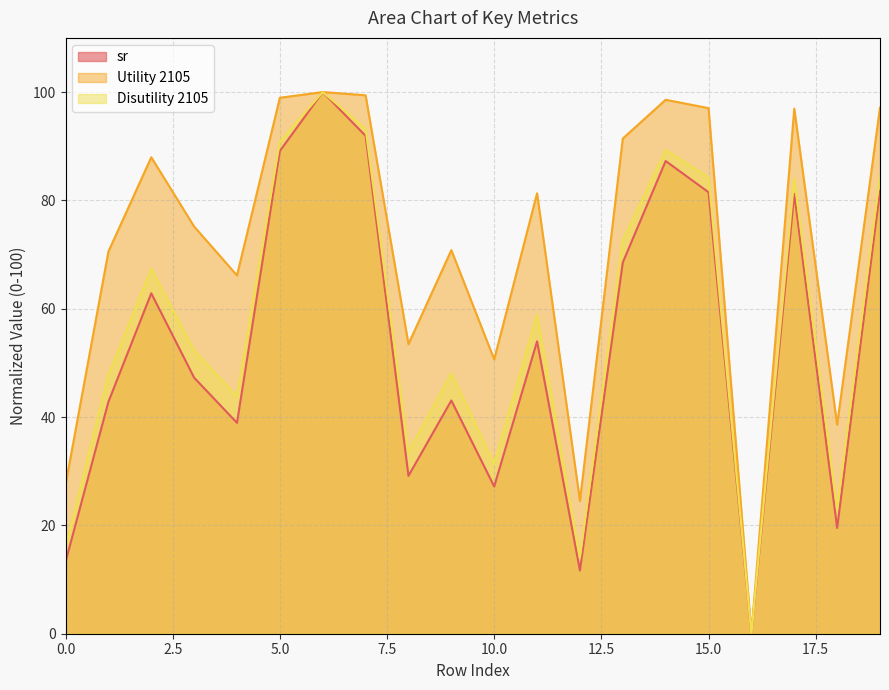

At which label does sr first exceed 53?

2